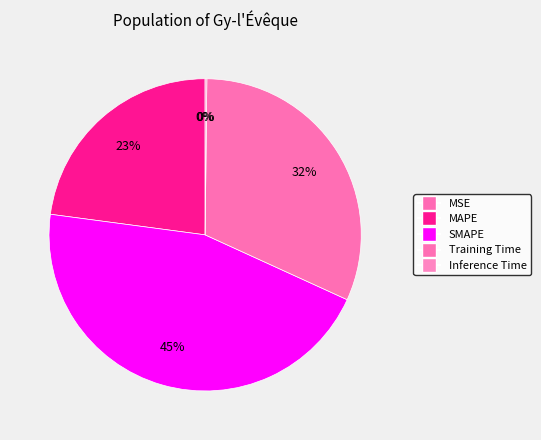

Is MAPE the majority of the pie?

No